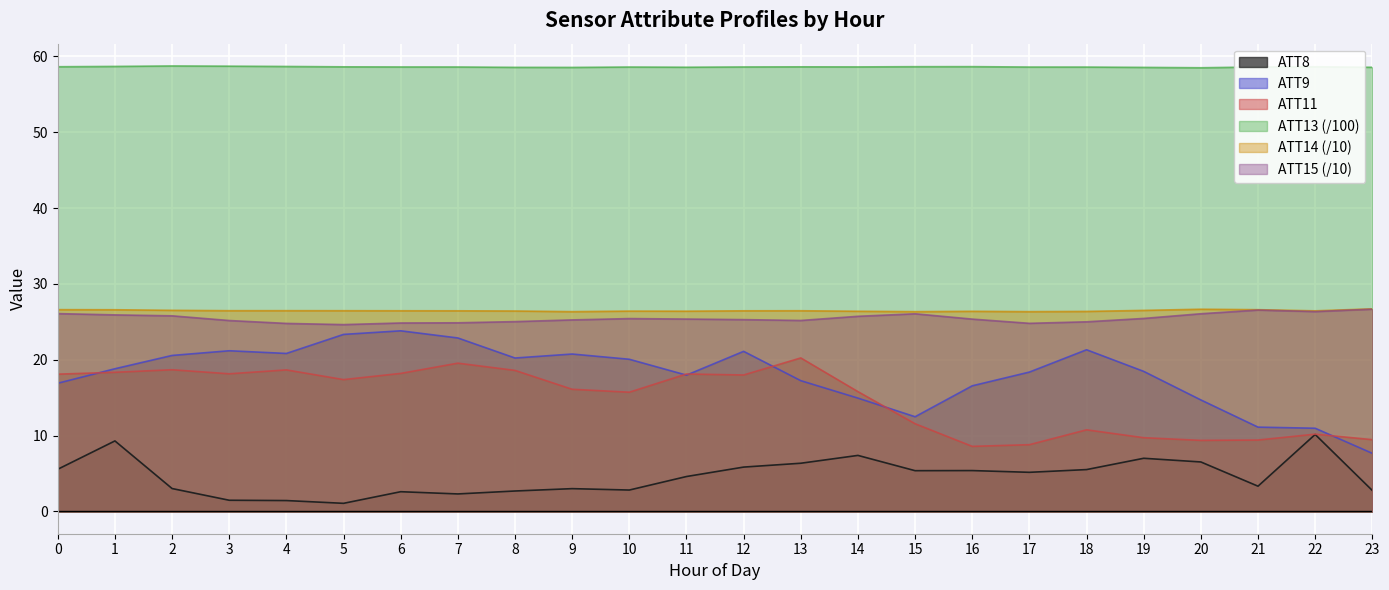

How many lines are shown in the chart?

6